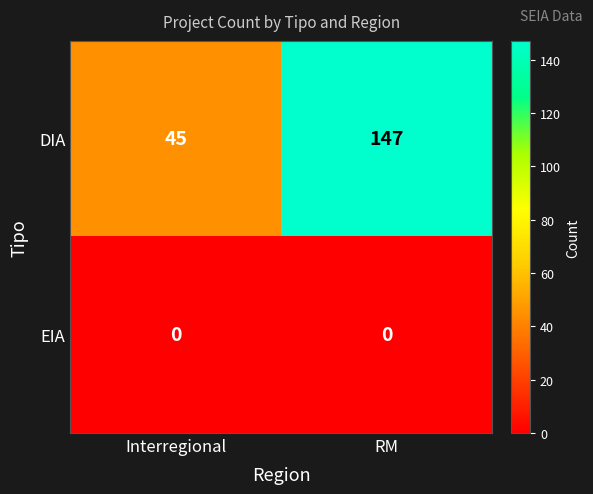

Rank the series at RM from lowest to highest value.

EIA, DIA